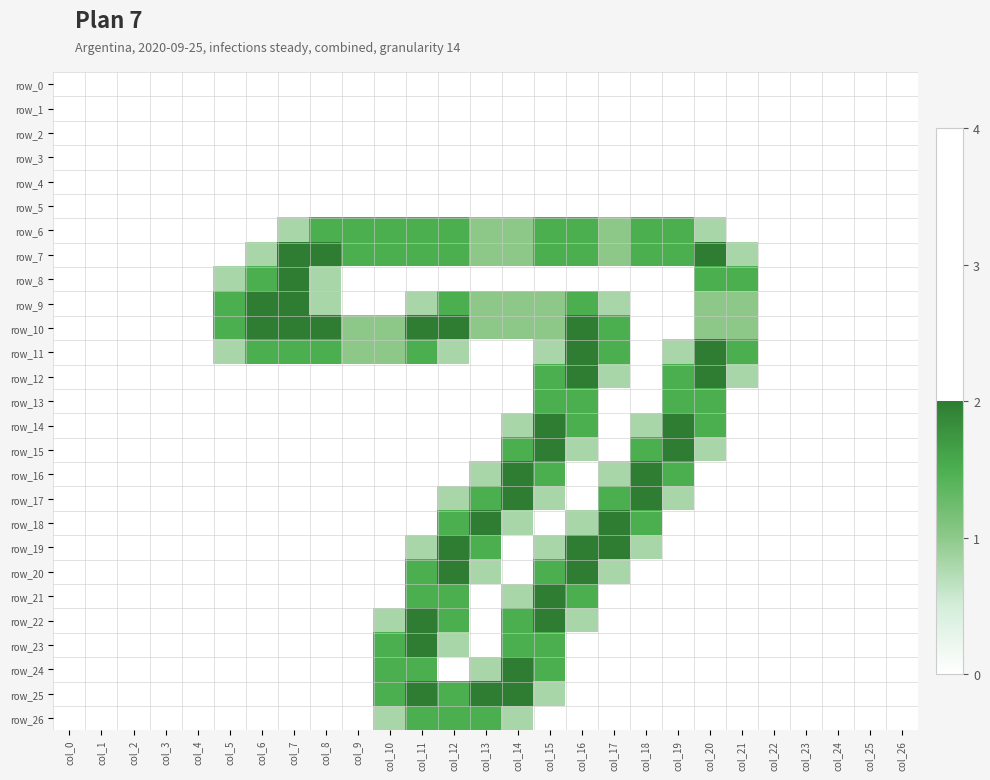

Rank the categories by row_7 value from highest to lowest.

col_7, col_8, col_20, col_9, col_10, col_11, col_12, col_15, col_16, col_18, col_19, col_13, col_14, col_17, col_6, col_21, col_0, col_1, col_2, col_3, col_4, col_5, col_22, col_23, col_24, col_25, col_26